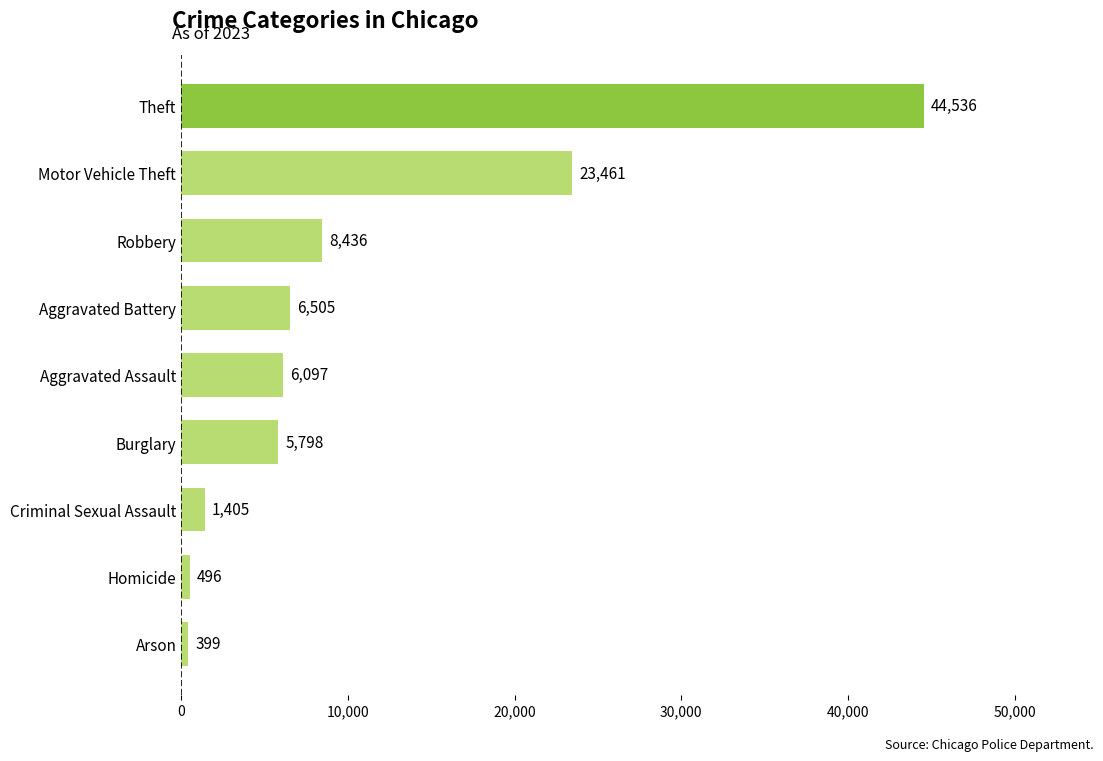

Is it true that the value at Aggravated Assault is 8569?

False